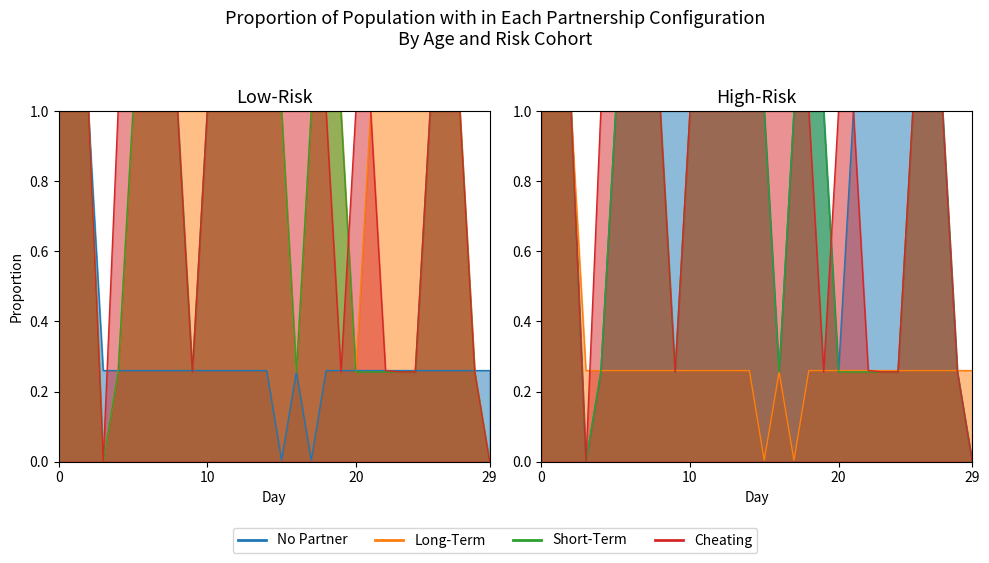

What is the spread (max minus min) of values at 15?

1.0